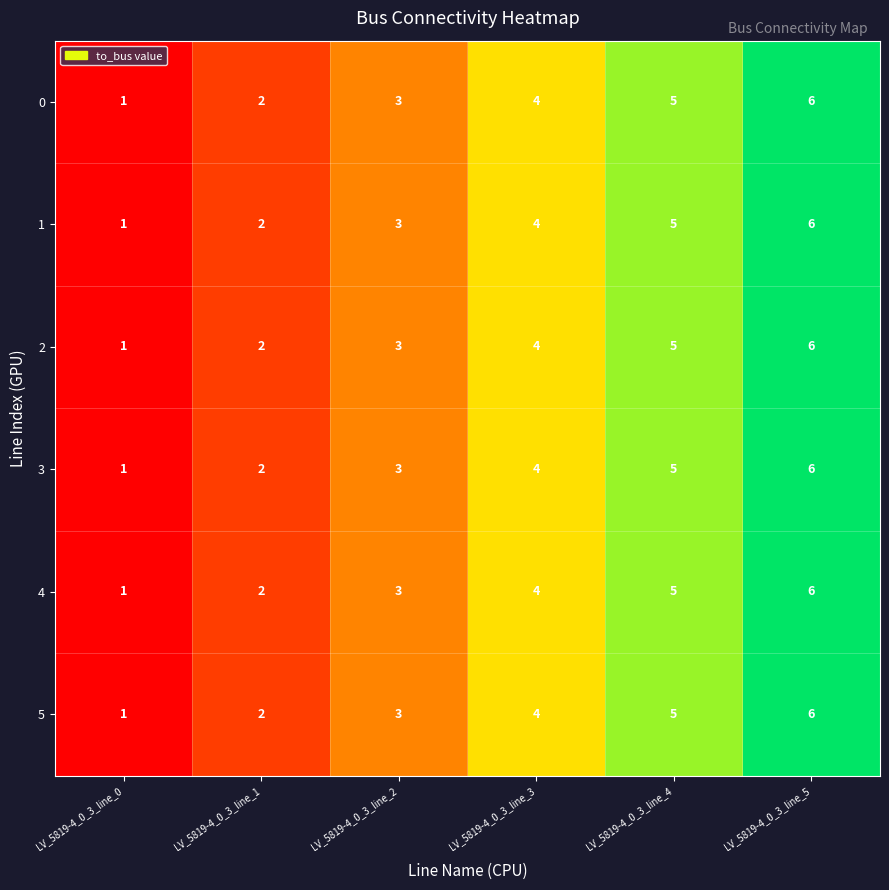

What is the highest value of the 0 series?

6